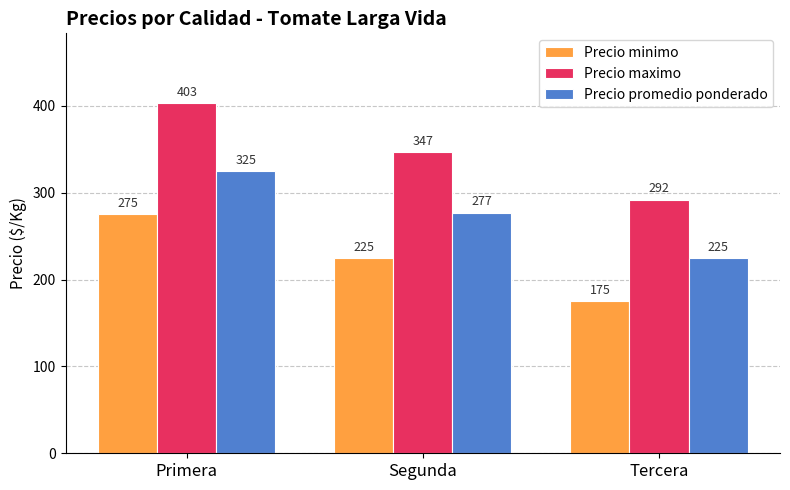

How many distinct data groups are displayed?

3